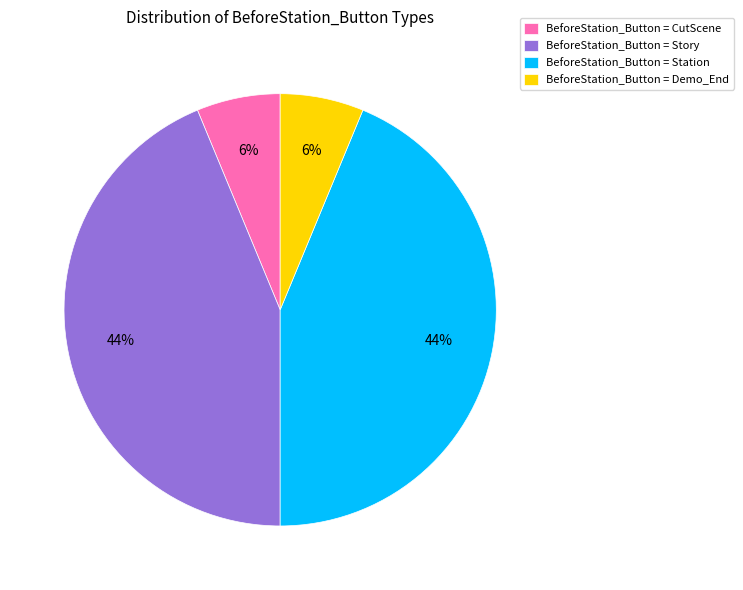

To the nearest percent, what percentage of the pie is BeforeStation_Button = Story?

44%